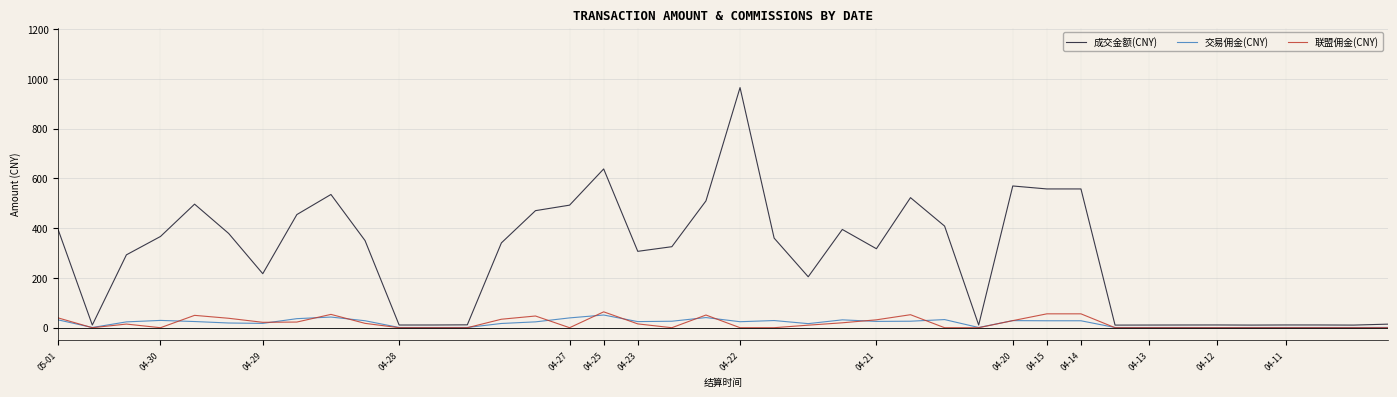

What is the greatest value displayed?

964.8